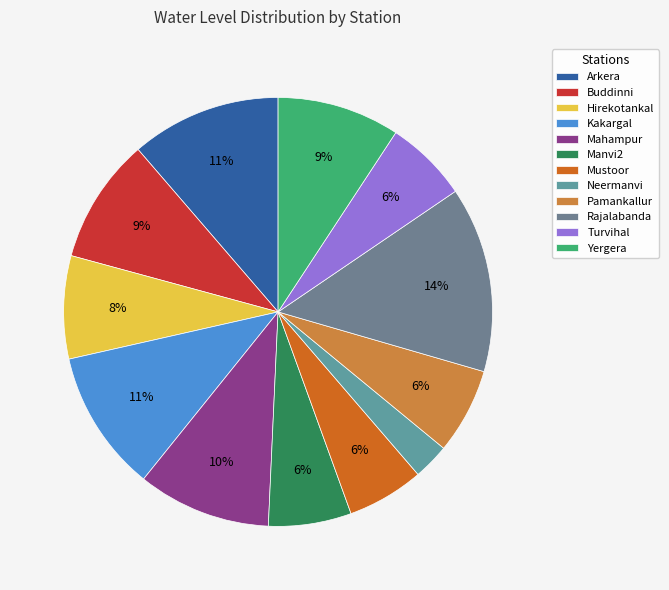

Which category has the smallest portion of the pie?

Neermanvi